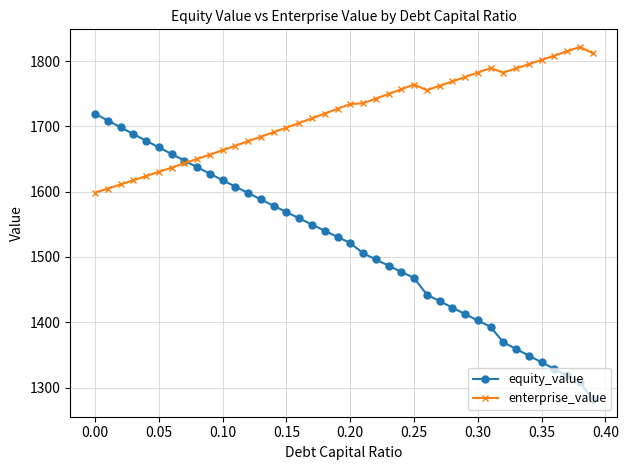

What is the value of the equity_value point at the 22nd from the left?

1505.8